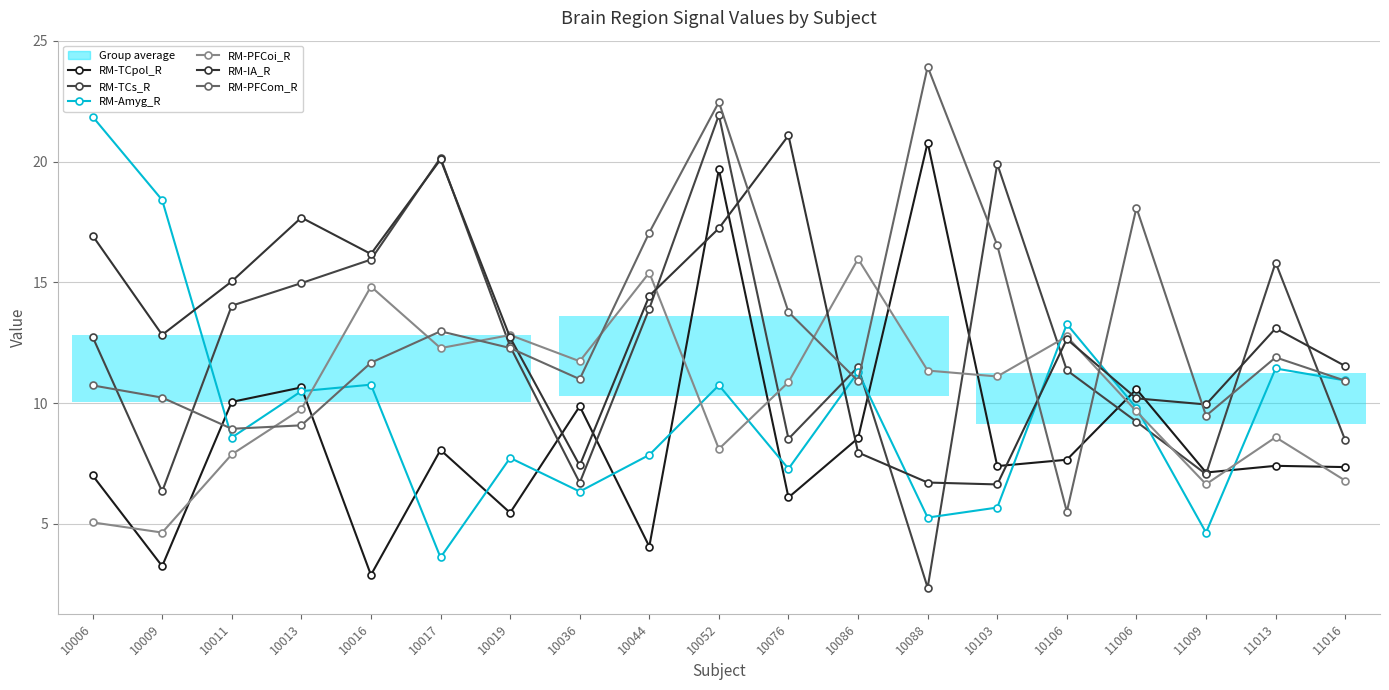

What is the average value of the RM-PFCom_R series?

13.0